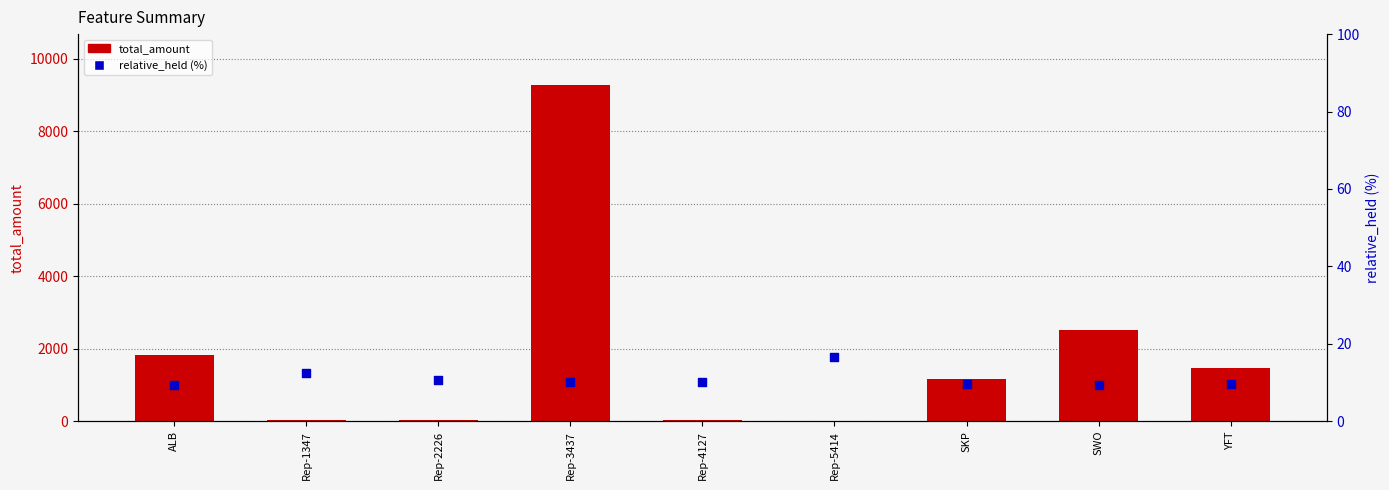

Which series reaches the minimum Y coordinate?

total_amount